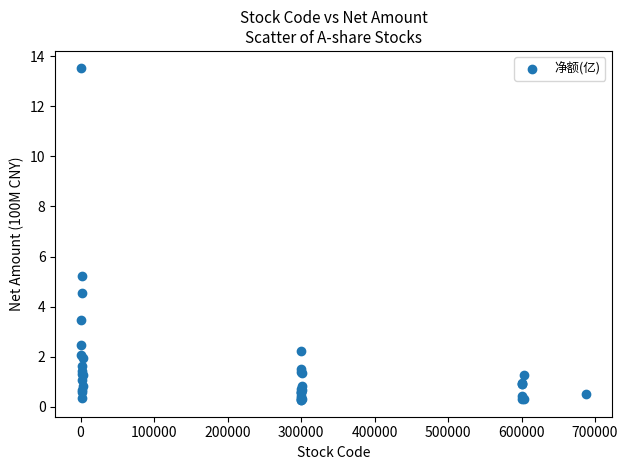

What Y value in the scatter plot is closest to 6?

5.2